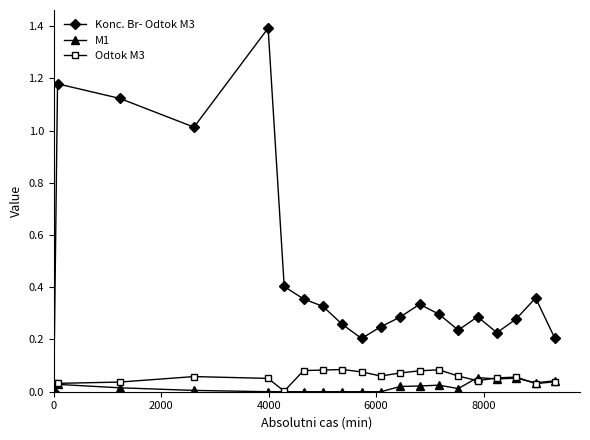

Which series has the largest range (max minus min)?

Konc. Br- Odtok M3